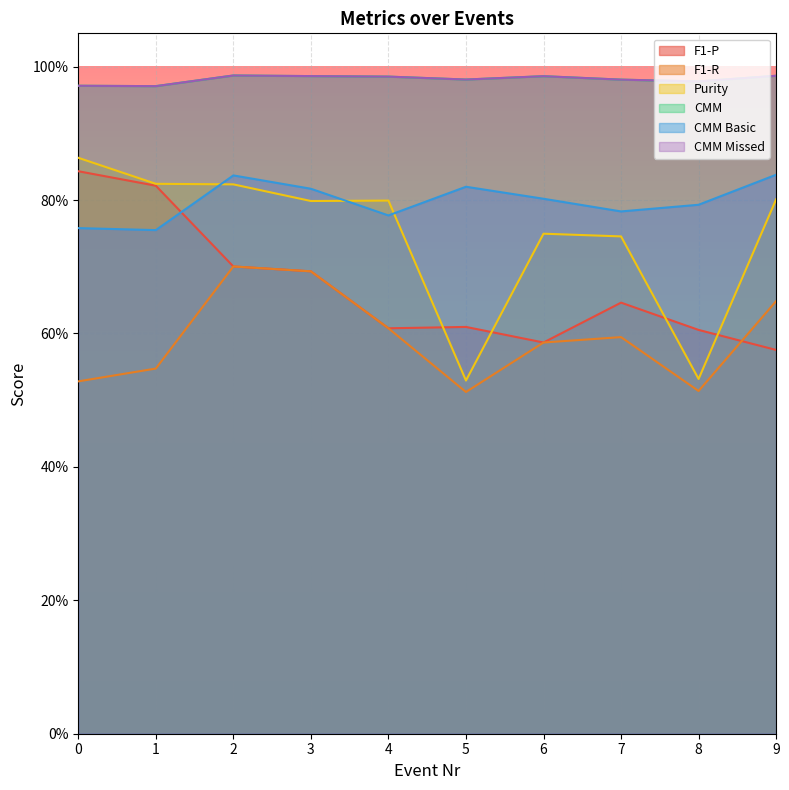

Where is the first local minimum for Purity?

3